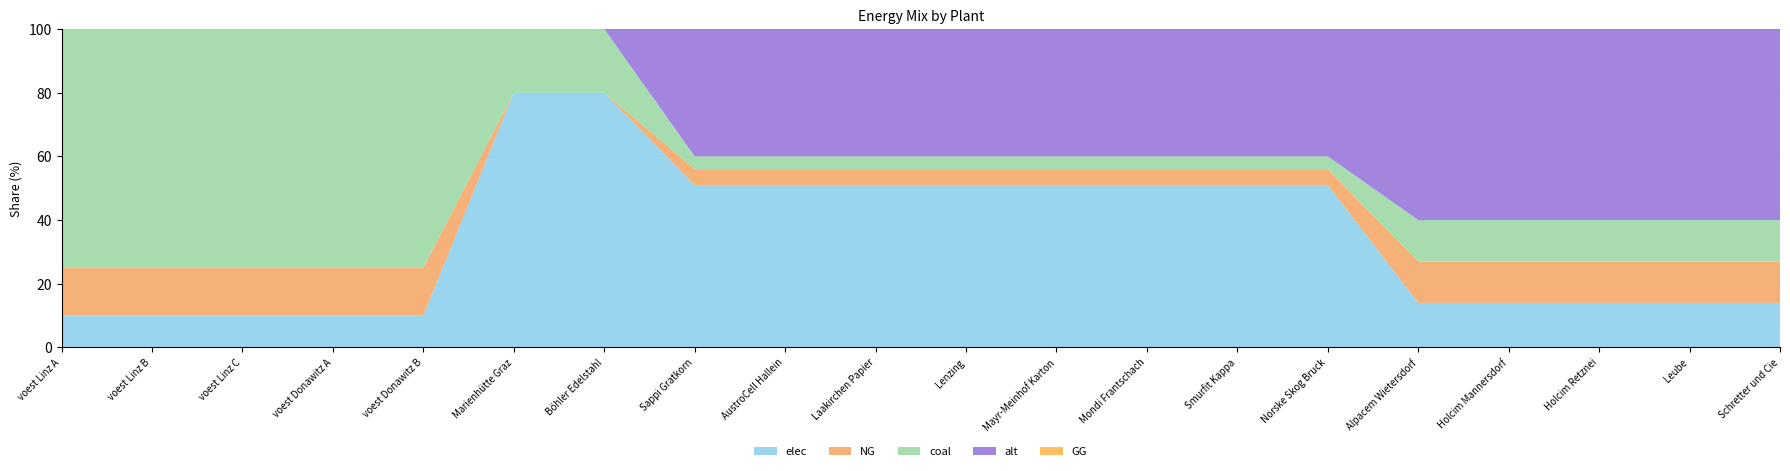

Reading left to right, transcribe all the data shown in this chart.

elec: voest Linz A=797050.6	voest Linz B=797050.6	voest Linz C=797050.6	voest Donawitz A=243964.2	voest Donawitz B=243964.2	Marienhütte Graz=362245.4	Böhler Edelstahl=181122.7	Sappi Gratkorn=1539542.8	AustroCell Hallein=246326.8	Laakirchen Papier=1231634.2	Lenzing=461862.8	Mayr-Meinhof Karton=800562.3	Mondi Frantschach=415676.6	Smurfit Kappa=677398.8	Norske Skog Bruck=569630.8	Alpacem Wietersdorf=141029.4	Holcim Mannersdorf=188039.2	Holcim Retznei=188039.2	Leube=141029.4	Schretter und Cie=79916.6
NG: voest Linz A=1195575.9	voest Linz B=1195575.9	voest Linz C=1195575.9	voest Donawitz A=365946.2	voest Donawitz B=365946.2	Marienhütte Graz=0.0	Böhler Edelstahl=0.0	Sappi Gratkorn=150935.6	AustroCell Hallein=24149.7	Laakirchen Papier=120748.5	Lenzing=45280.7	Mayr-Meinhof Karton=78486.5	Mondi Frantschach=40752.6	Smurfit Kappa=66411.7	Norske Skog Bruck=55846.2	Alpacem Wietersdorf=130955.8	Holcim Mannersdorf=174607.8	Holcim Retznei=174607.8	Leube=130955.8	Schretter und Cie=74208.3
coal: voest Linz A=5977879.6	voest Linz B=5977879.6	voest Linz C=5977879.6	voest Donawitz A=1829731.2	voest Donawitz B=1829731.2	Marienhütte Graz=90561.3	Böhler Edelstahl=45280.7	Sappi Gratkorn=120748.5	AustroCell Hallein=19319.8	Laakirchen Papier=96598.8	Lenzing=36224.5	Mayr-Meinhof Karton=62789.2	Mondi Frantschach=32602.1	Smurfit Kappa=53129.3	Norske Skog Bruck=44676.9	Alpacem Wietersdorf=130955.8	Holcim Mannersdorf=174607.8	Holcim Retznei=174607.8	Leube=130955.8	Schretter und Cie=74208.3
alt: voest Linz A=0.0	voest Linz B=0.0	voest Linz C=0.0	voest Donawitz A=0.0	voest Donawitz B=0.0	Marienhütte Graz=0.0	Böhler Edelstahl=0.0	Sappi Gratkorn=1207484.6	AustroCell Hallein=193197.5	Laakirchen Papier=965987.6	Lenzing=362245.4	Mayr-Meinhof Karton=627892.0	Mondi Frantschach=326020.8	Smurfit Kappa=531293.2	Norske Skog Bruck=446769.3	Alpacem Wietersdorf=604411.6	Holcim Mannersdorf=805882.2	Holcim Retznei=805882.2	Leube=604411.6	Schretter und Cie=342499.9
GG: voest Linz A=0.0	voest Linz B=0.0	voest Linz C=0.0	voest Donawitz A=0.0	voest Donawitz B=0.0	Marienhütte Graz=0.0	Böhler Edelstahl=0.0	Sappi Gratkorn=0.0	AustroCell Hallein=0.0	Laakirchen Papier=0.0	Lenzing=0.0	Mayr-Meinhof Karton=0.0	Mondi Frantschach=0.0	Smurfit Kappa=0.0	Norske Skog Bruck=0.0	Alpacem Wietersdorf=0.0	Holcim Mannersdorf=0.0	Holcim Retznei=0.0	Leube=0.0	Schretter und Cie=0.0